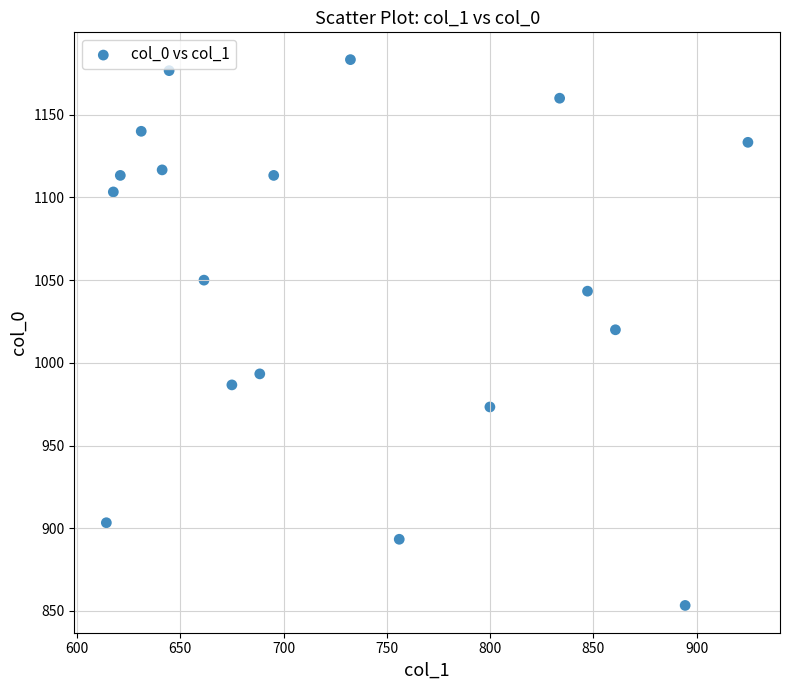

What is the range of Y values (max minus min)?

330.0